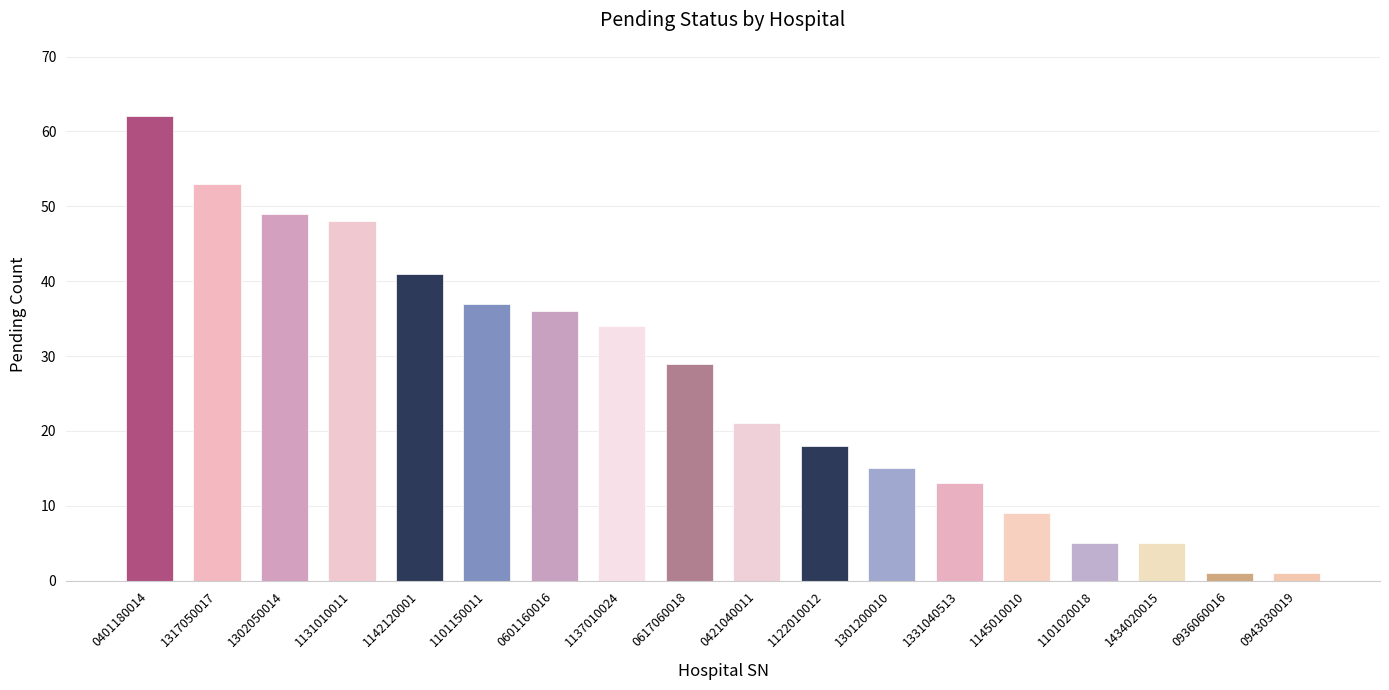

Reading right to left, extract all data points from this chart.

1	1	5	5	9	13	15	18	21	29	34	36	37	41	48	49	53	62